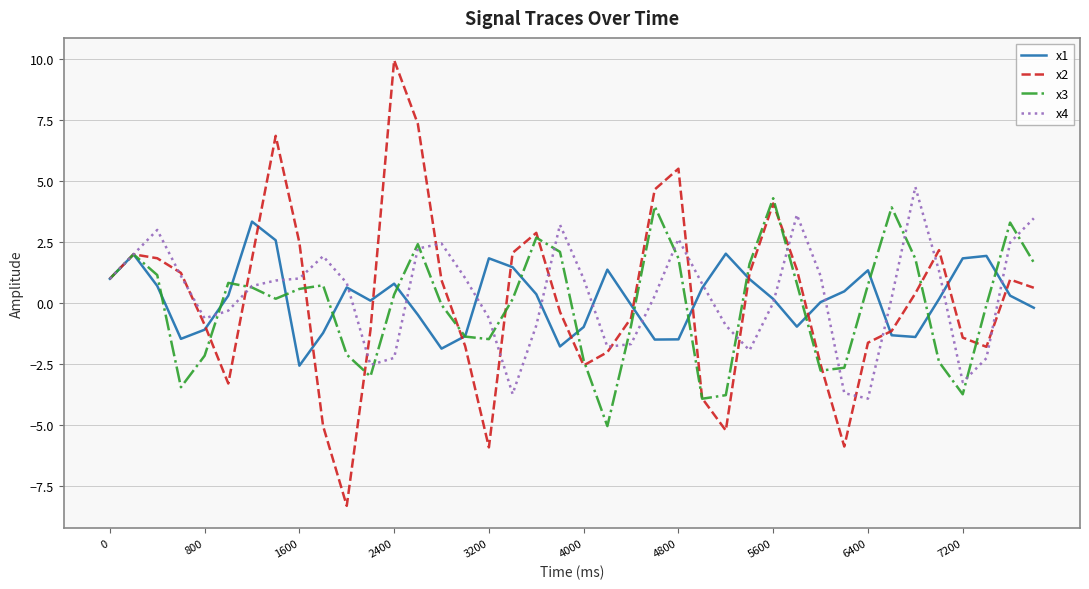

What is the minimum value shown in the chart?

-8.3